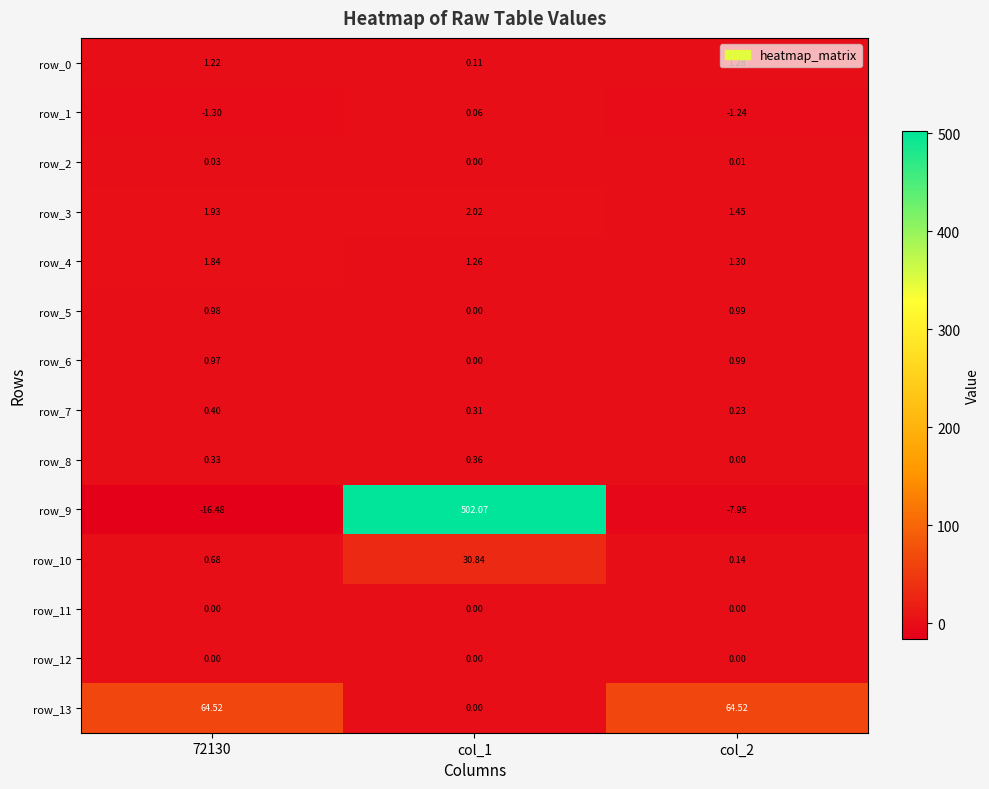

Reading left to right, extract all data points from this chart.

row_0: 72130=1.2	col_1=0.1	col_2=1.3
row_1: 72130=-1.3	col_1=0.1	col_2=-1.2
row_2: 72130=0.0	col_1=0.0	col_2=0.0
row_3: 72130=1.9	col_1=2.0	col_2=1.5
row_4: 72130=1.8	col_1=1.3	col_2=1.3
row_5: 72130=1.0	col_1=0.0	col_2=1.0
row_6: 72130=1.0	col_1=0.0	col_2=1.0
row_7: 72130=0.4	col_1=0.3	col_2=0.2
row_8: 72130=0.3	col_1=0.4	col_2=0.0
row_9: 72130=-16.5	col_1=502.1	col_2=-8.0
row_10: 72130=0.7	col_1=30.8	col_2=0.1
row_11: 72130=0.0	col_1=0.0	col_2=0.0
row_12: 72130=0.0	col_1=0.0	col_2=0.0
row_13: 72130=64.5	col_1=0.0	col_2=64.5